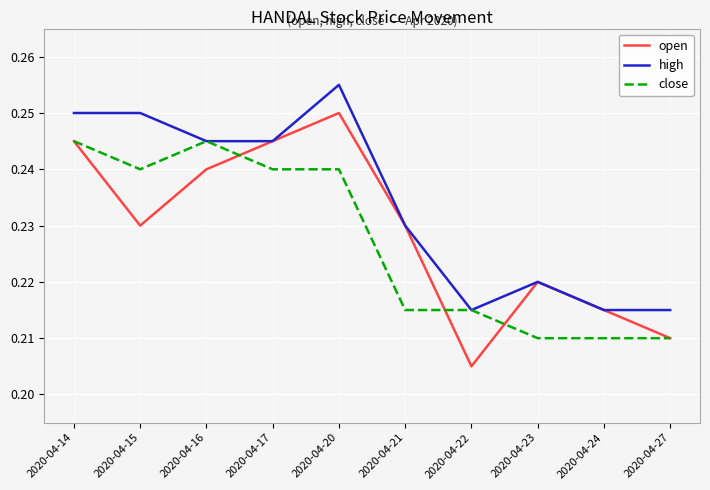

Which series changed the most between 2020-04-15 and 2020-04-27?

high